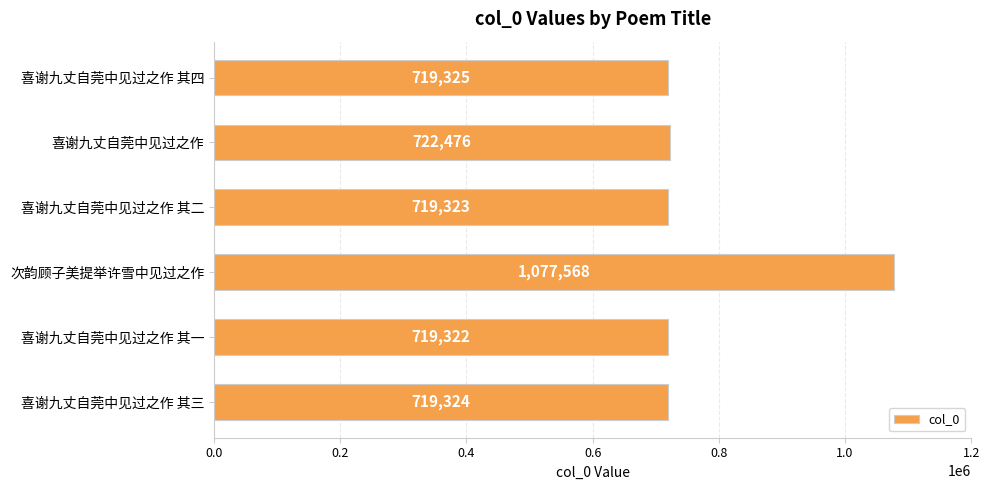

The value at 喜谢九丈自莞中见过之作 其二 is 1252506. True or false?

False